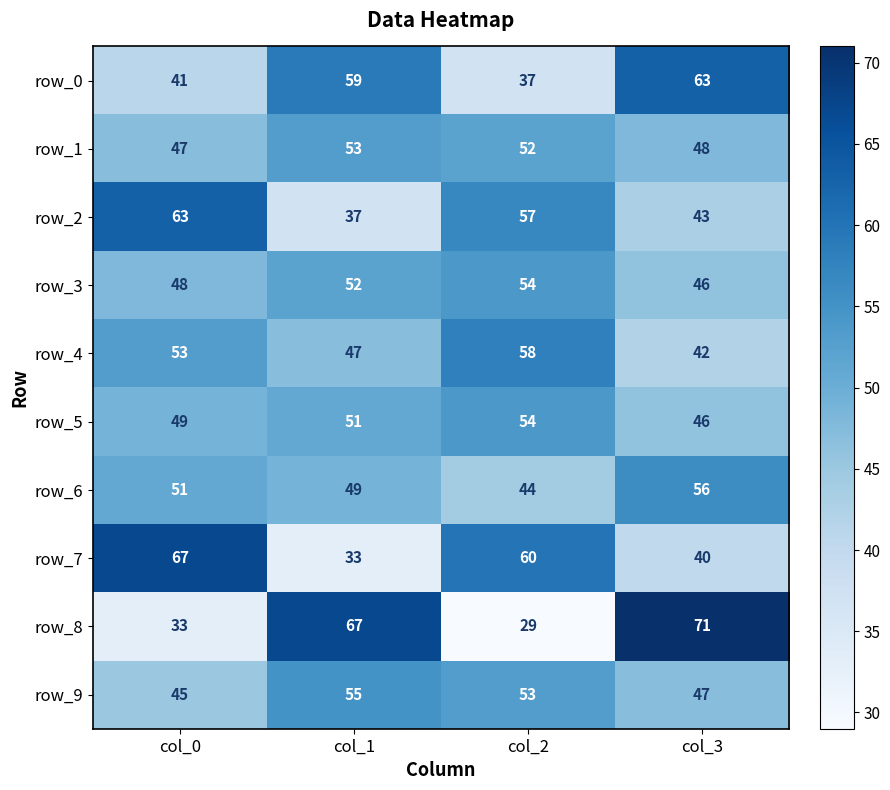

Reading right to left, extract all data points from this chart.

row_0: col_3=63	col_2=37	col_1=59	col_0=41
row_1: col_3=48	col_2=52	col_1=53	col_0=47
row_2: col_3=43	col_2=57	col_1=37	col_0=63
row_3: col_3=46	col_2=54	col_1=52	col_0=48
row_4: col_3=42	col_2=58	col_1=47	col_0=53
row_5: col_3=46	col_2=54	col_1=51	col_0=49
row_6: col_3=56	col_2=44	col_1=49	col_0=51
row_7: col_3=40	col_2=60	col_1=33	col_0=67
row_8: col_3=71	col_2=29	col_1=67	col_0=33
row_9: col_3=47	col_2=53	col_1=55	col_0=45